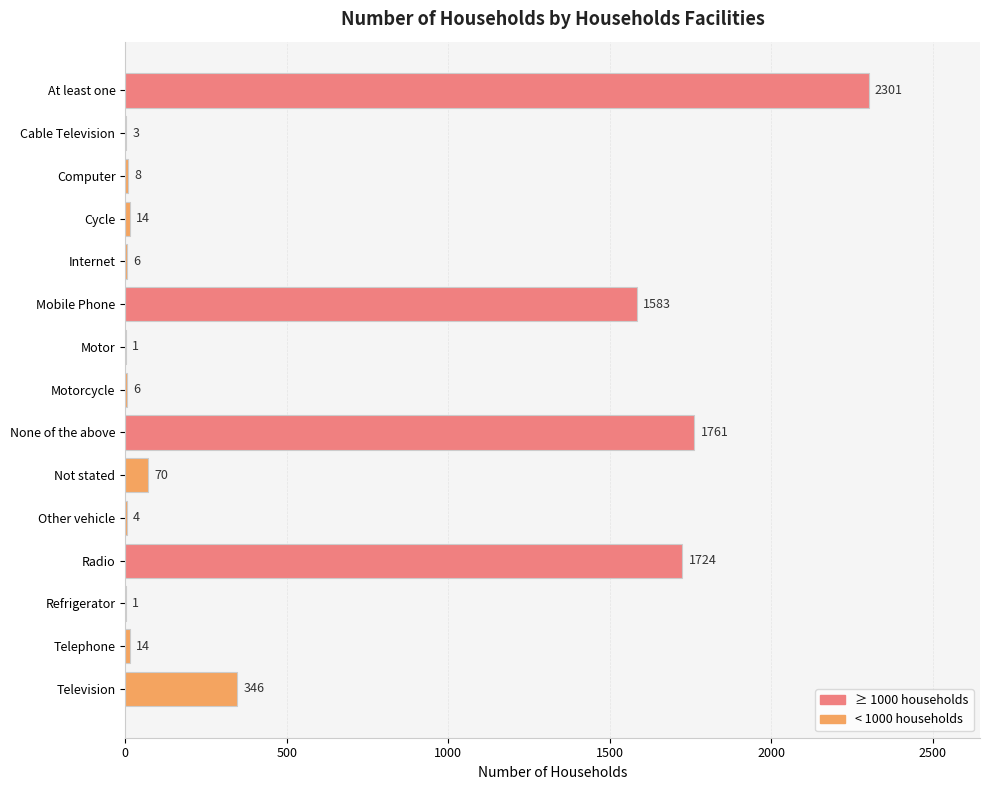

What is the sum of the values at Radio and Refrigerator?

1725